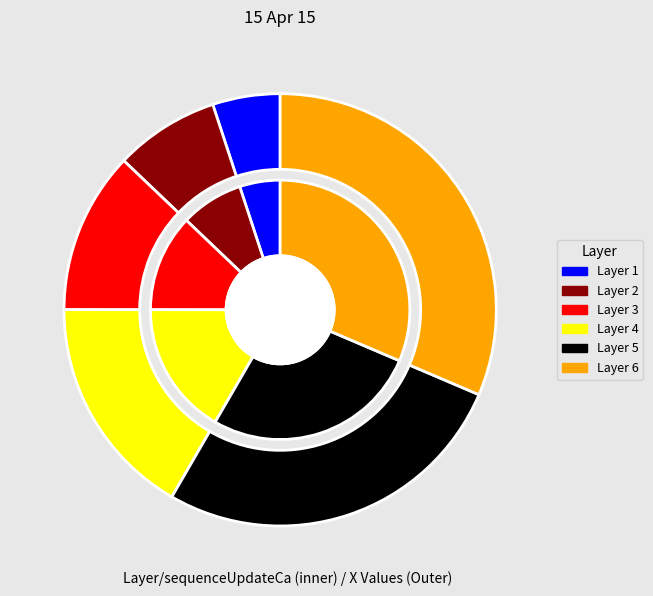

To the nearest percent, what percentage of the pie is 6?

31%